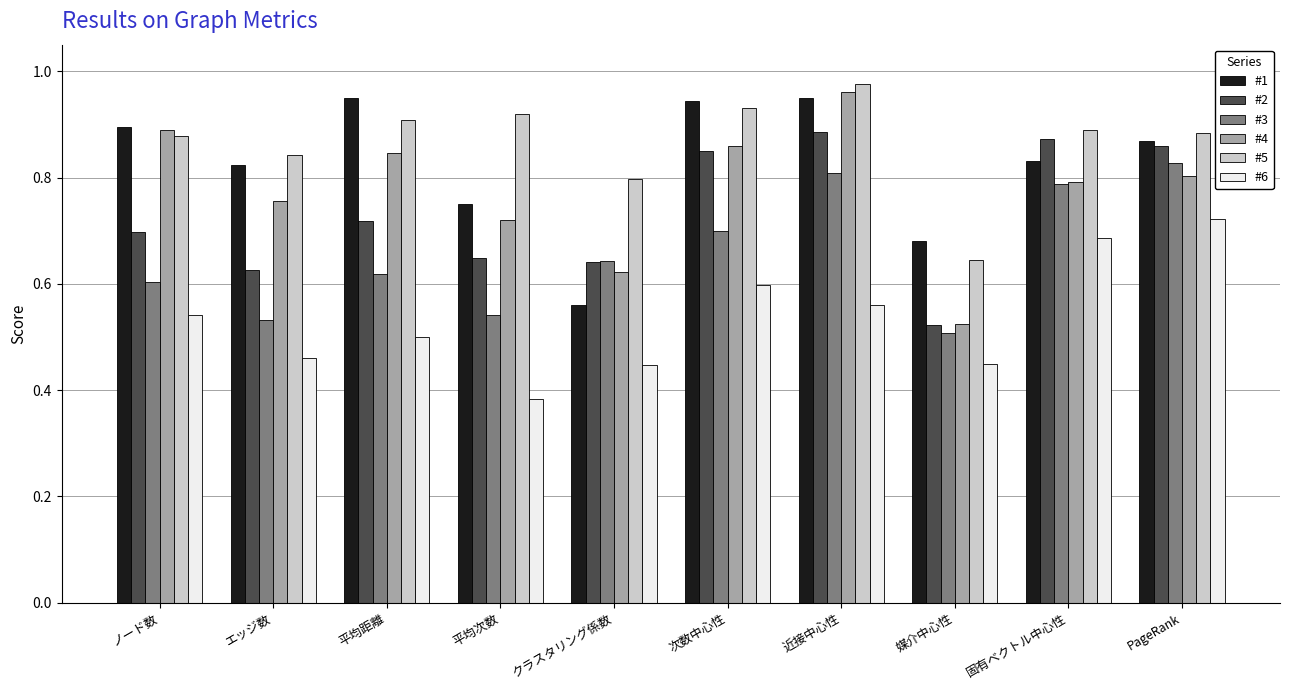

Which category has the highest value in the #4 series?

近接中心性